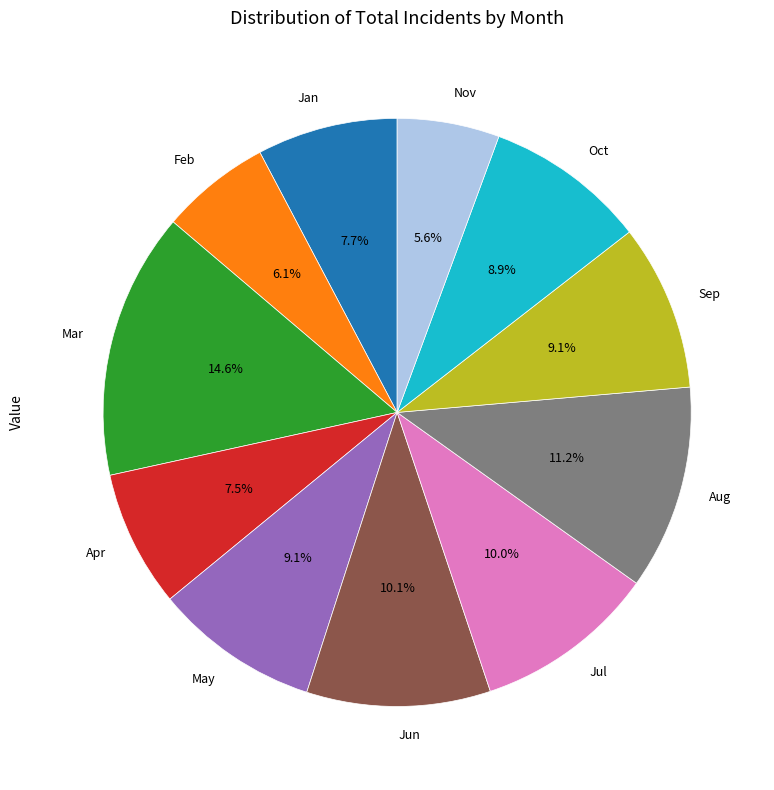

To the nearest percent, what is the combined percentage of Mar and Jan?

22%